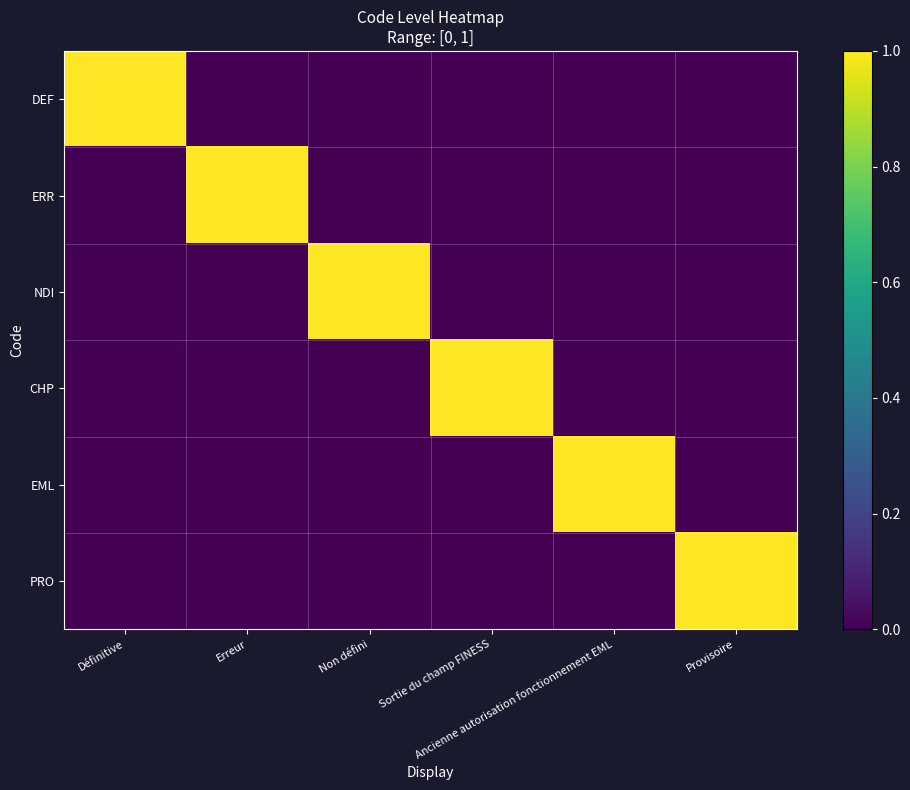

Which series has the largest total across all categories?

DEF